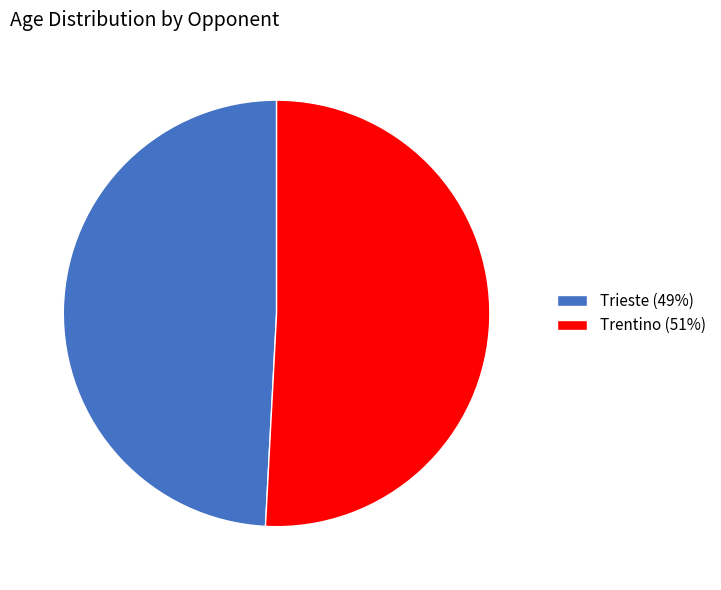

Do Trieste (49%) and Trentino (51%) together represent more than half of the pie?

Yes